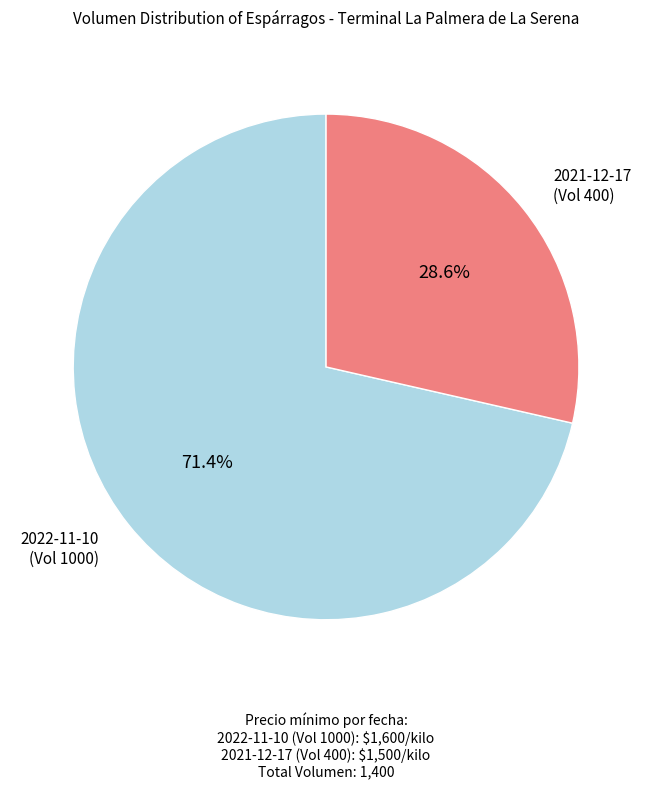

Does any single category account for the majority?

Yes